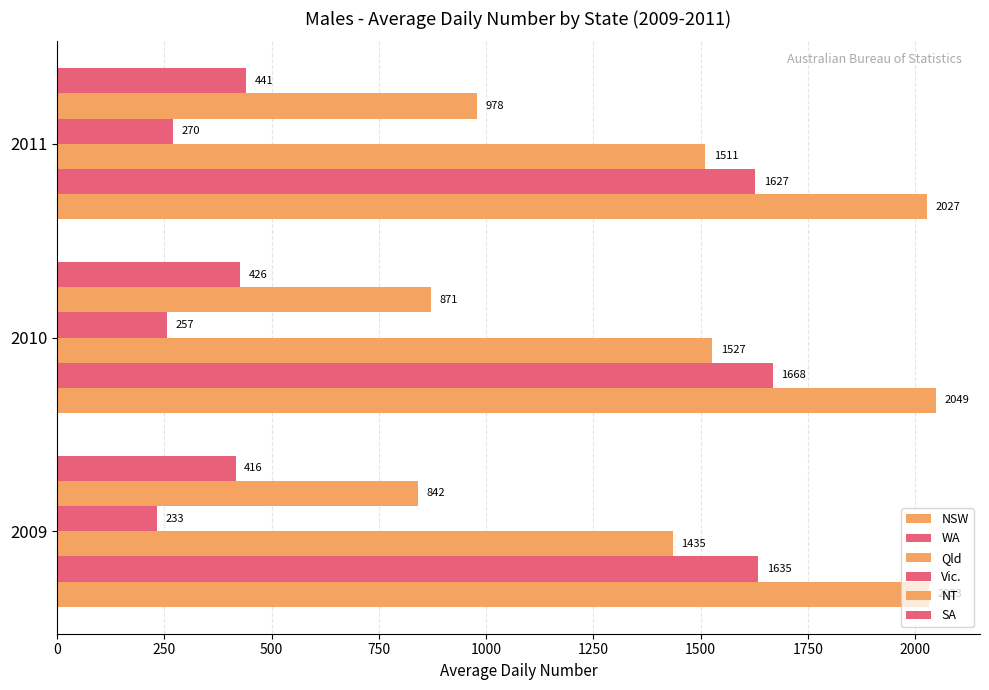

What is the sum of all SA values?

1283